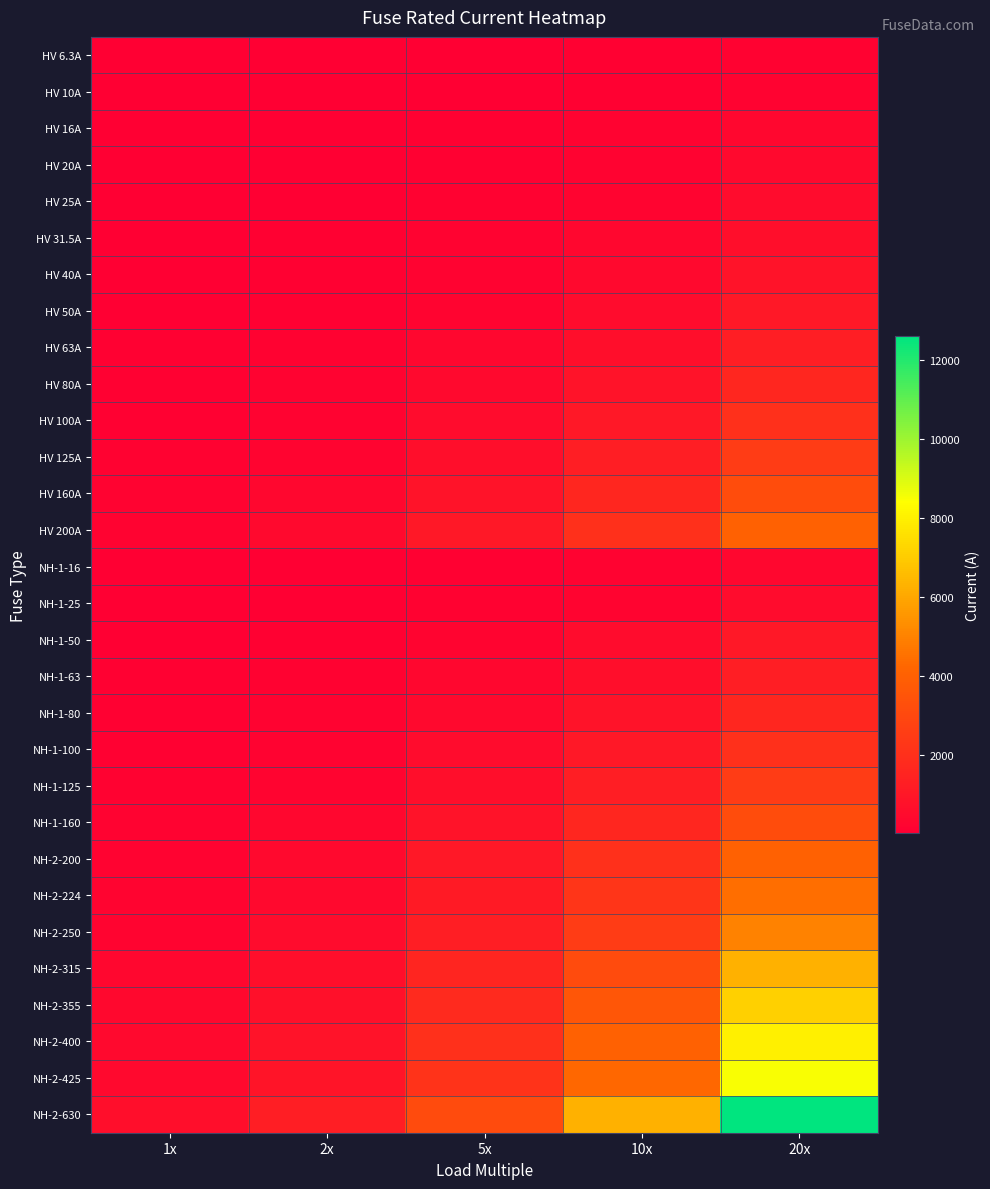

Which series changed the most between 2x and 20x?

NH-2-630